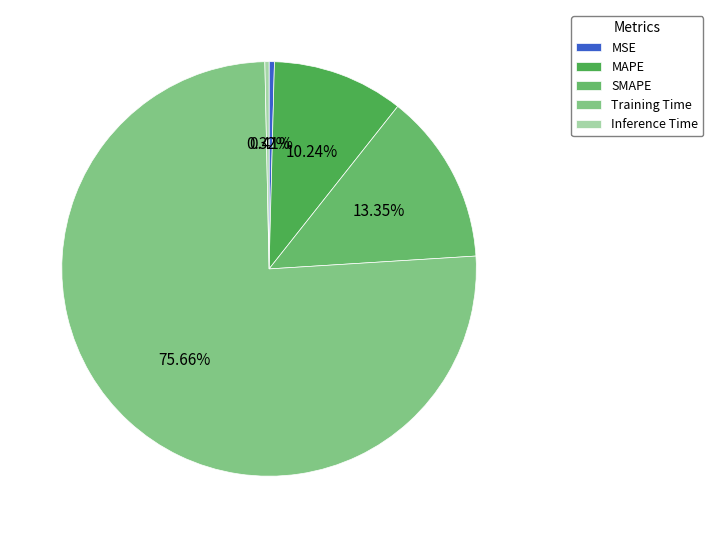

What is the change in value from MAPE to Inference Time?

-0.5